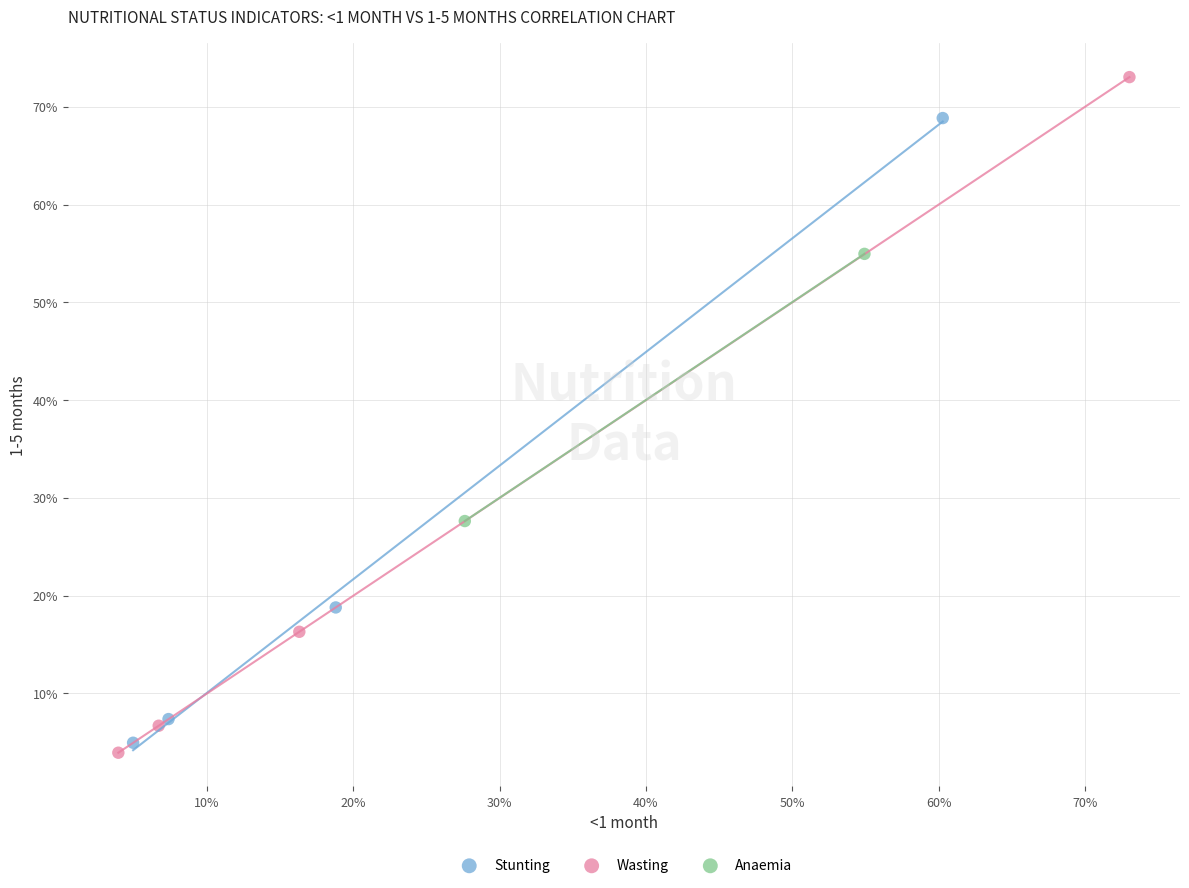

What are all the series names shown in the legend?

Stunting, Wasting, Anaemia